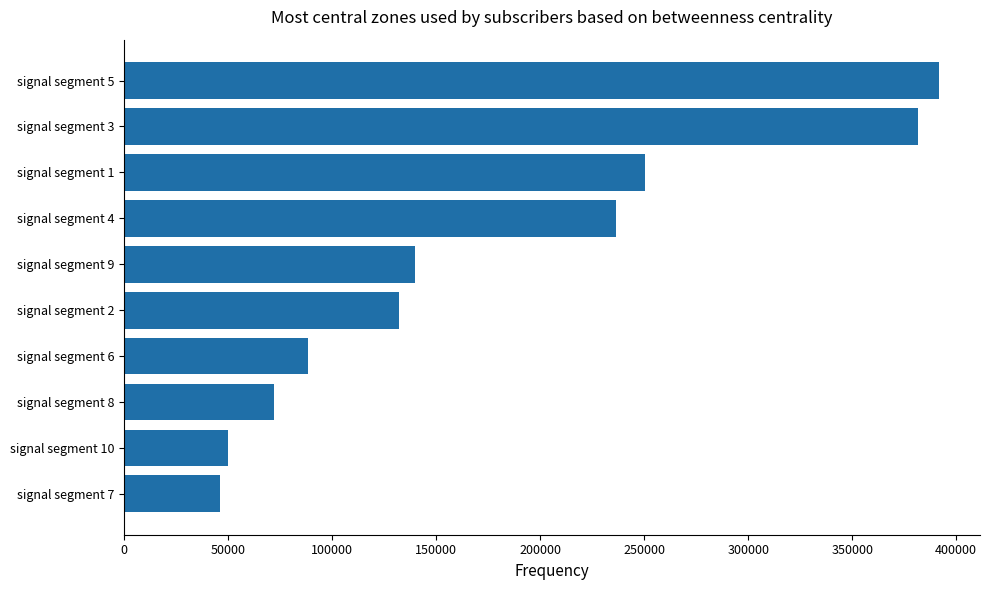

Rank the categories by value from lowest to highest.

signal segment 7, signal segment 10, signal segment 8, signal segment 6, signal segment 2, signal segment 9, signal segment 4, signal segment 1, signal segment 3, signal segment 5